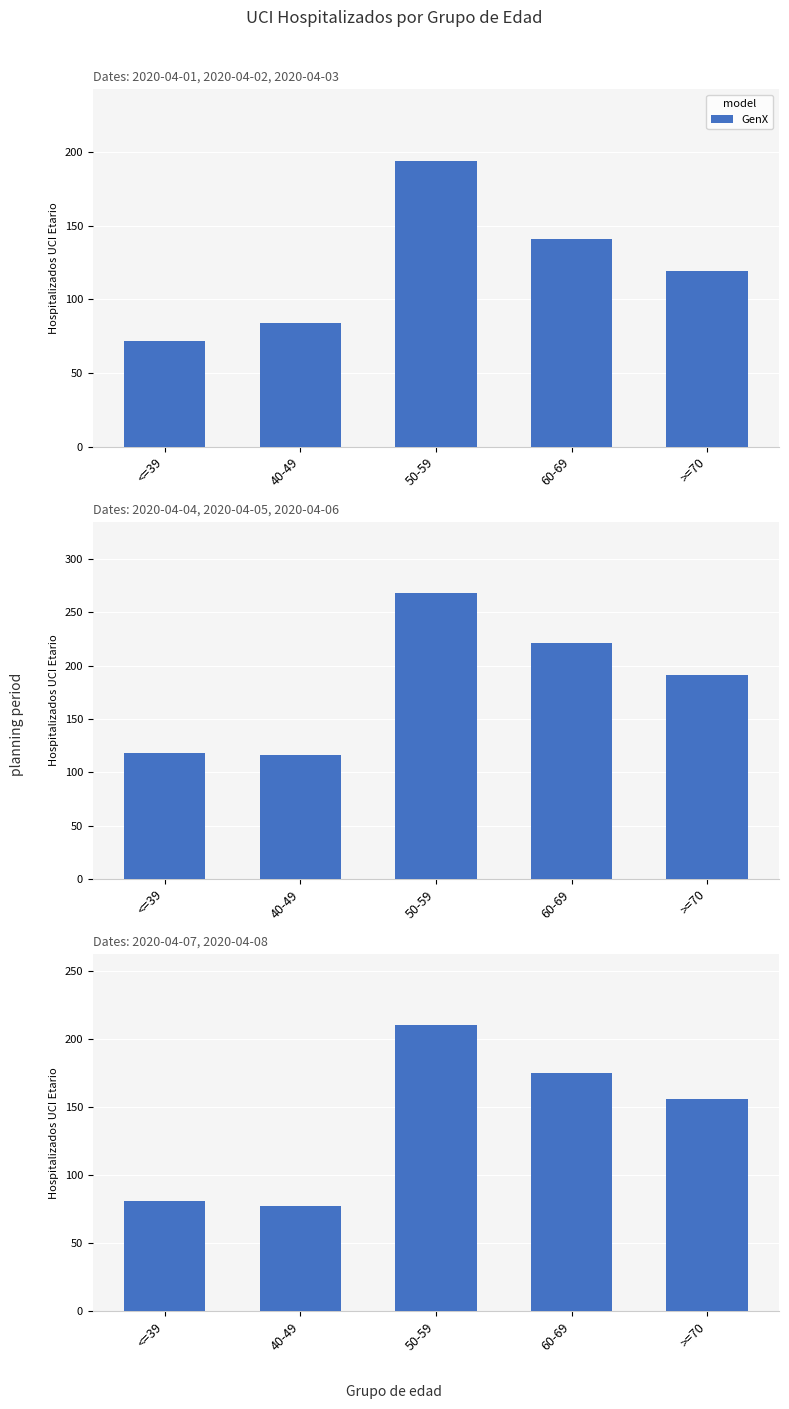

List the labels in order of value, largest first.

50-59, 60-69, >=70, <=39, 40-49